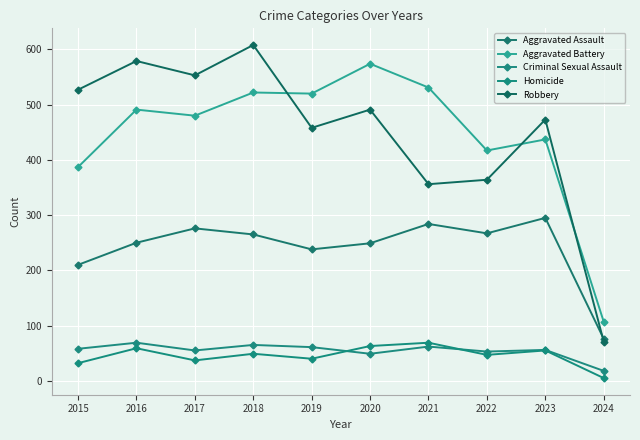

What is the value of the Aggravated Battery point at the 10th from the left?

107